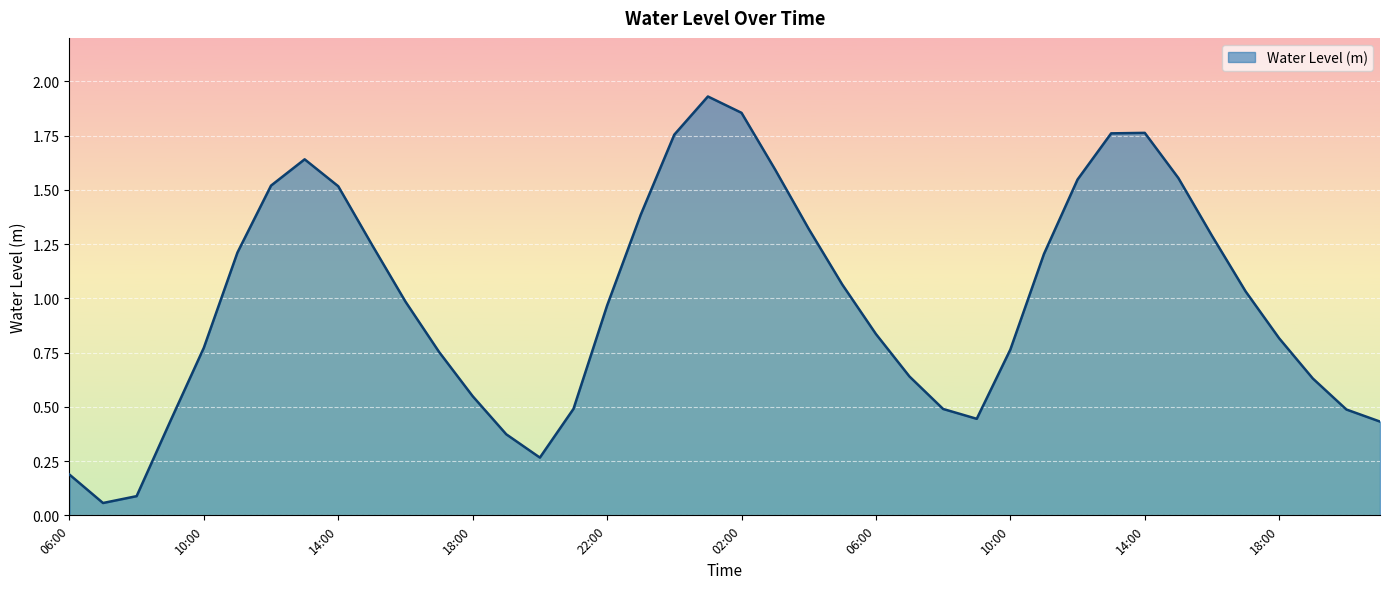

How many lines are shown in the chart?

1